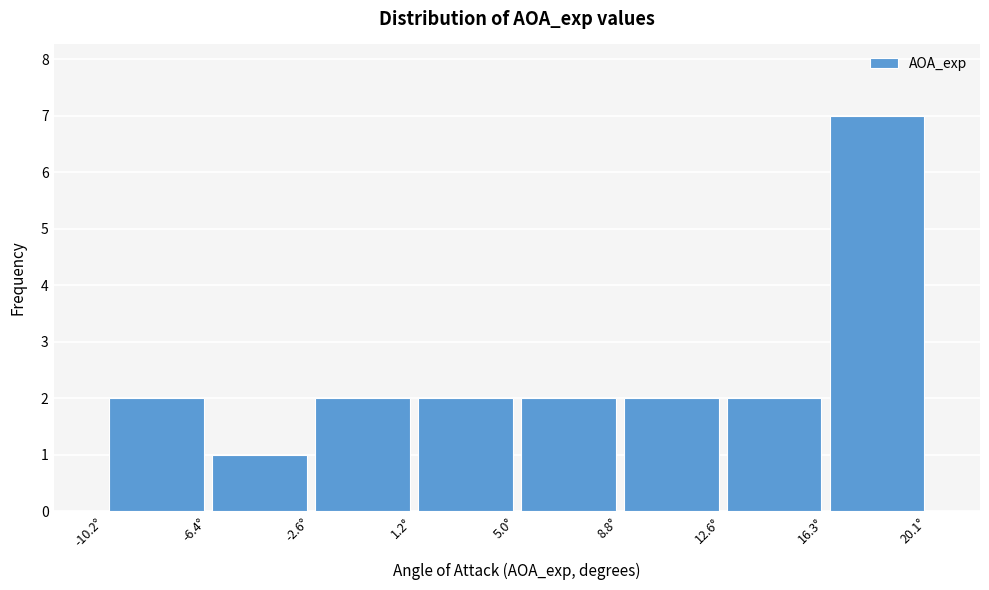

Over which range of the x-axis is the bar tallest?

16.5 to 20.0